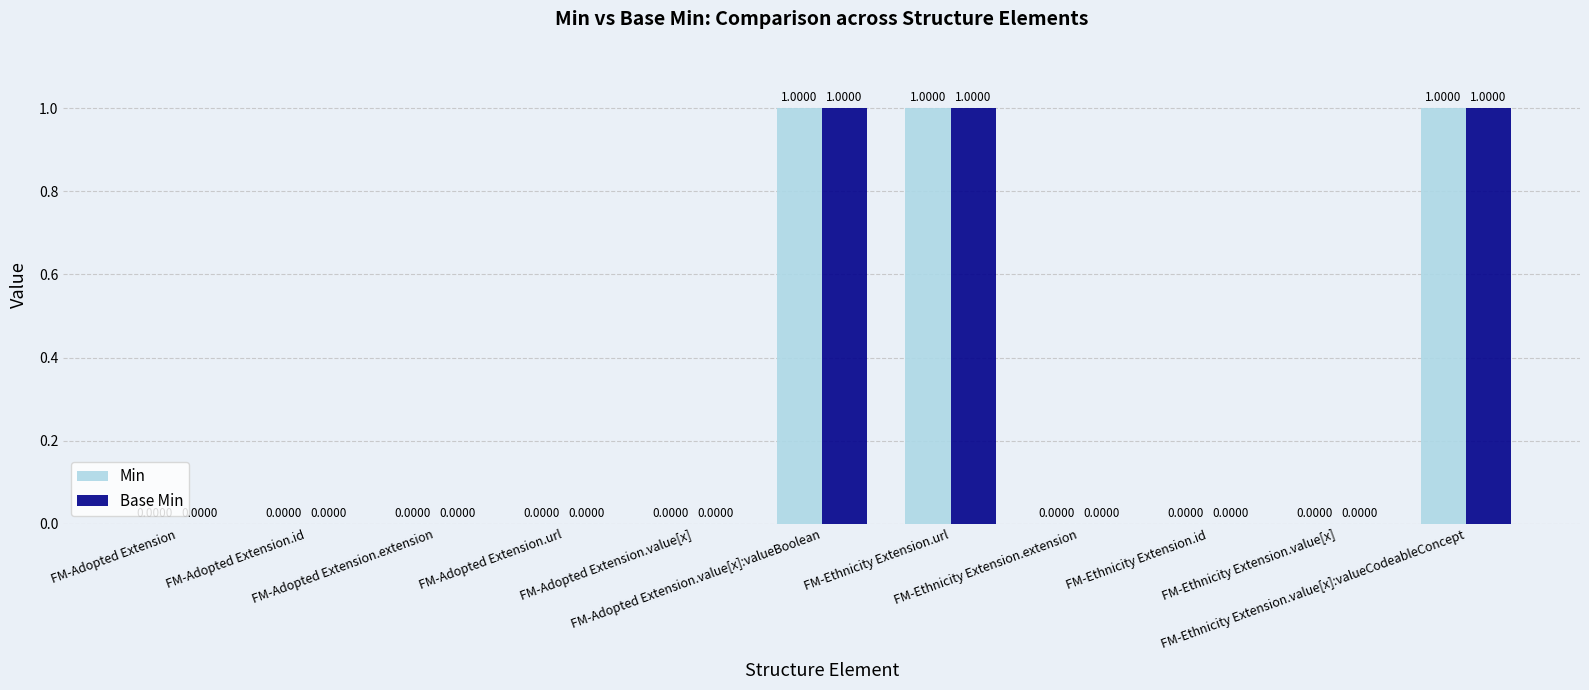

Is the value of Base Min at FM-Adopted Extension.extension greater than the value of Min at FM-Adopted Extension.id?

No